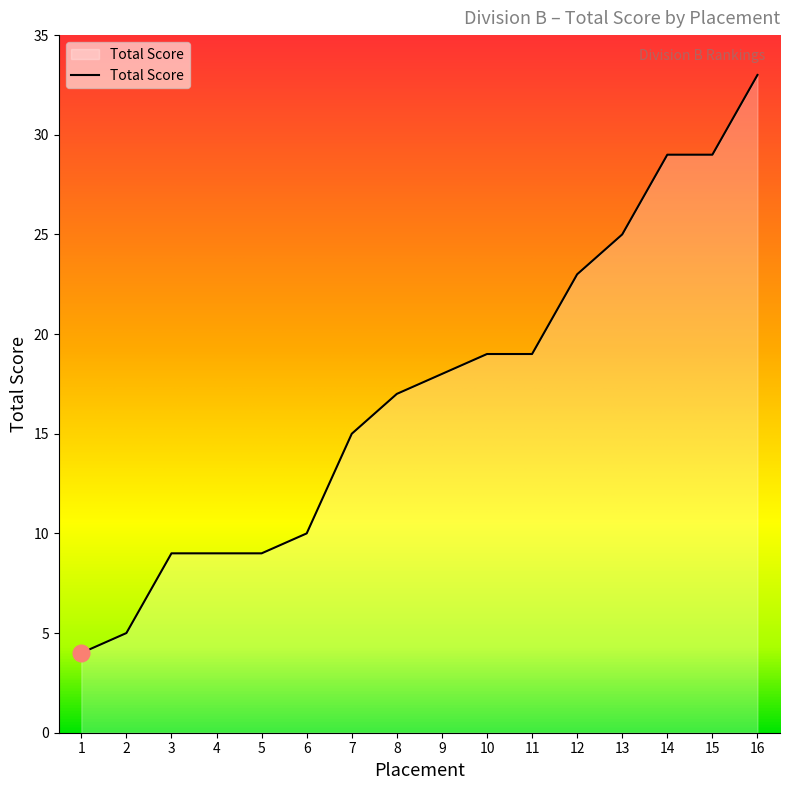

What is the maximum value shown in the chart?

33